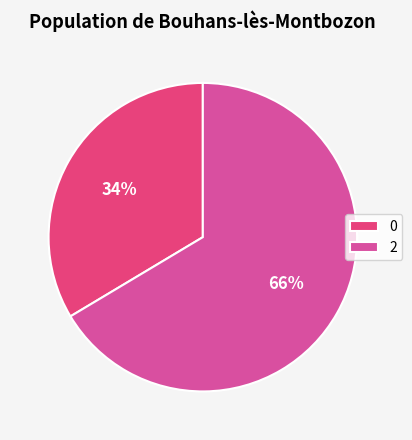

Do 2 and 0 together represent more than half of the pie?

Yes